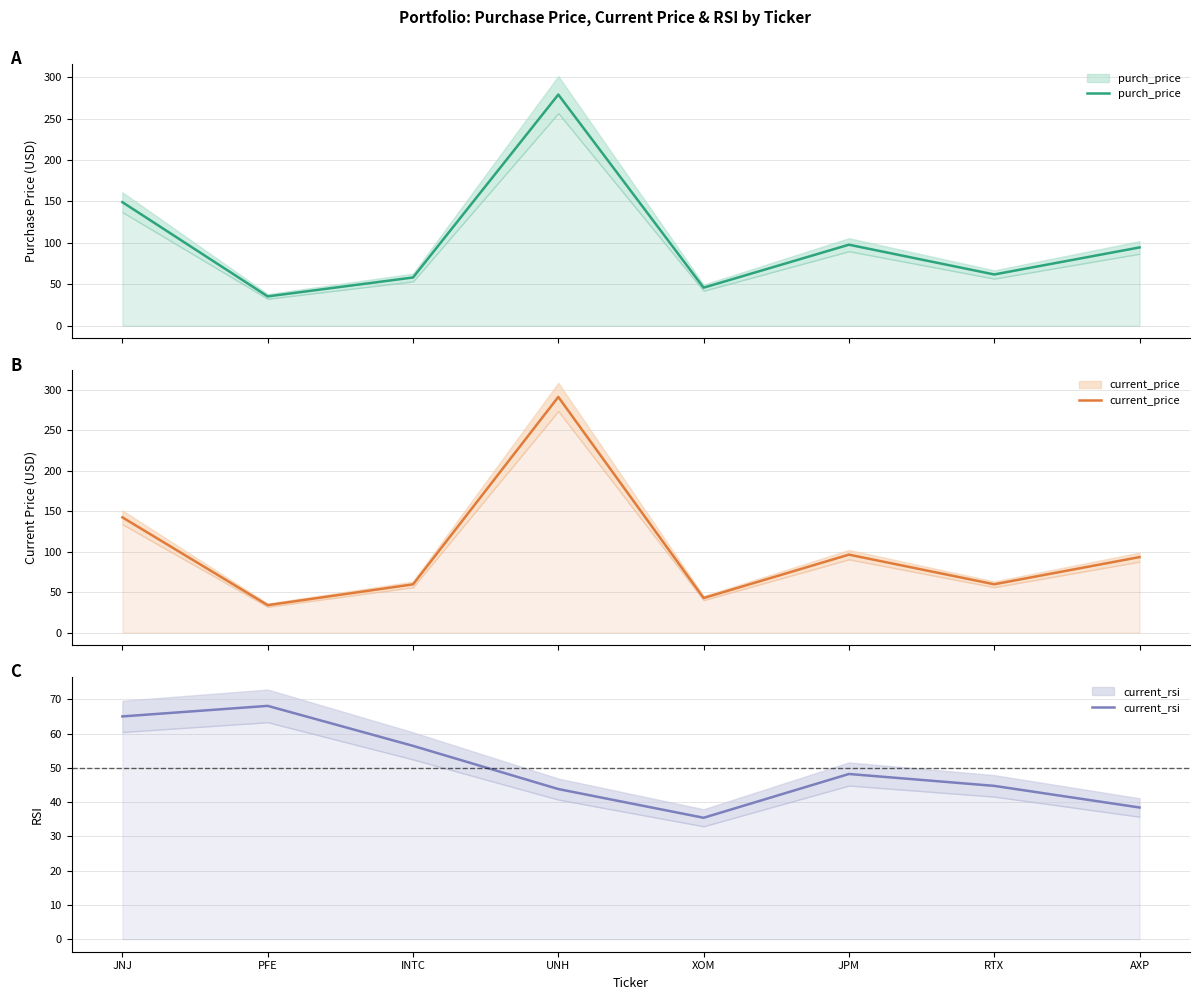

What is the label of the 2nd point from the left?

PFE